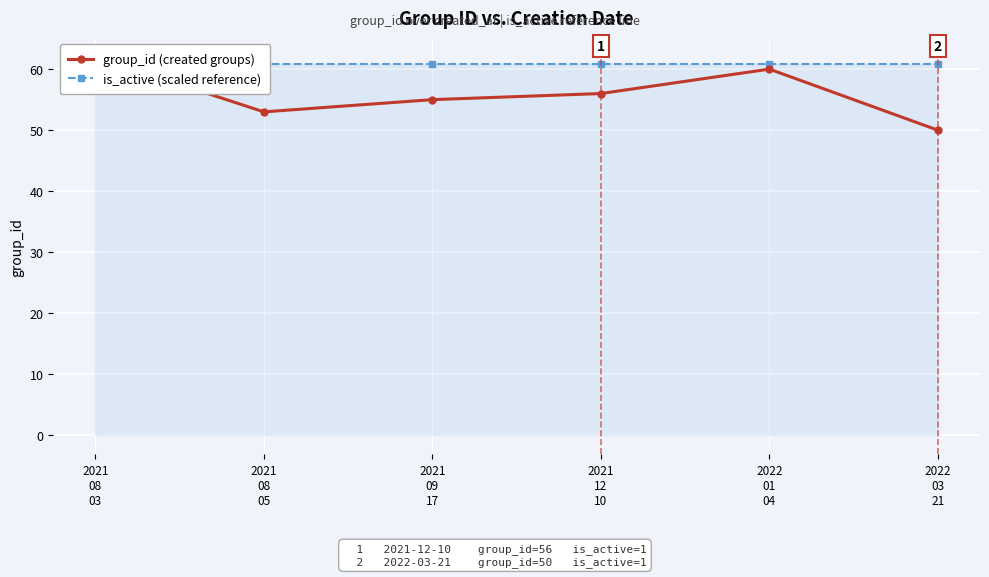

True or false: is_active (scaled reference) and group_id (created groups) intersect in this chart.

True